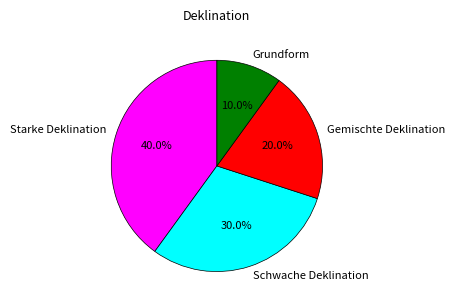

The Starke Deklination slice represents 25% of the pie. True or false?

False